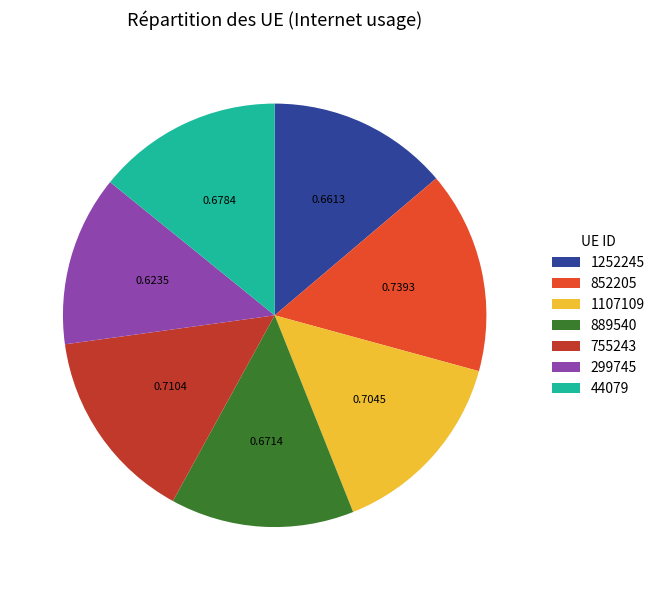

Which category has the biggest portion of the pie?

852205